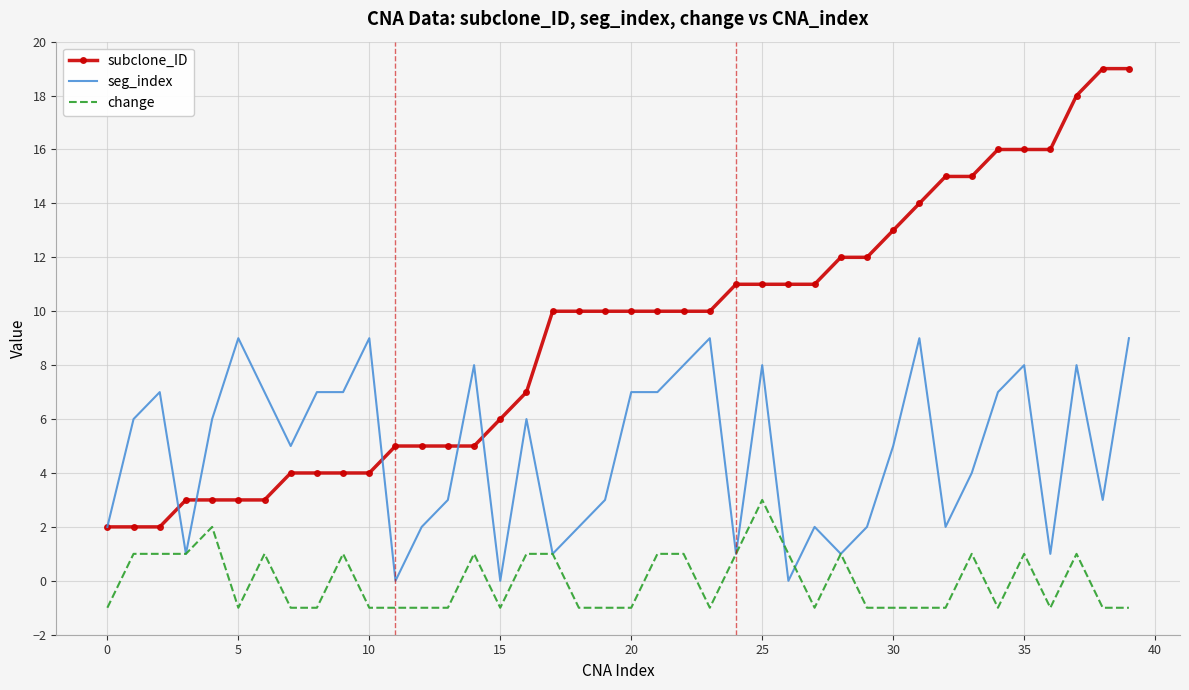

True or false: change and subclone_ID cross at least once.

False